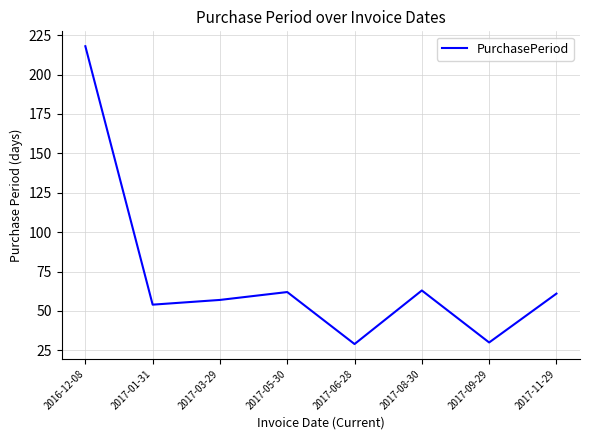

True or false: the data shows 38 at 2017-06-28.

False